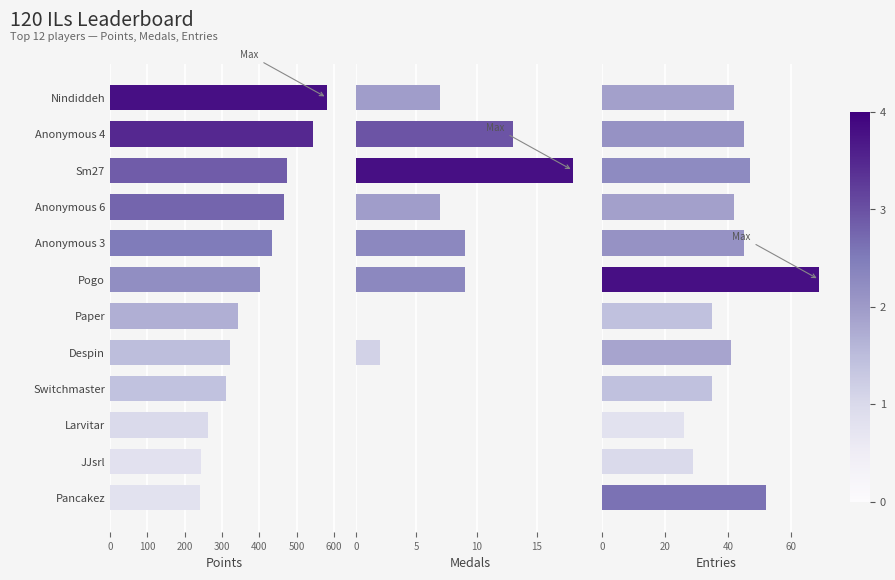

At how many categories does at least one series exceed 42?

12